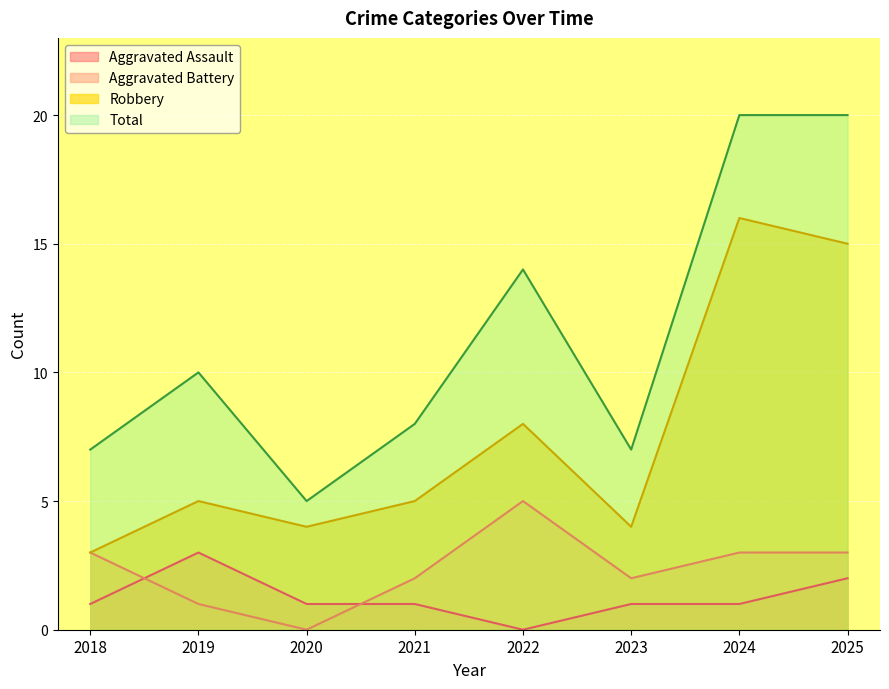

What is the difference between the maximum and second lowest values in the Aggravated Assault series?

2